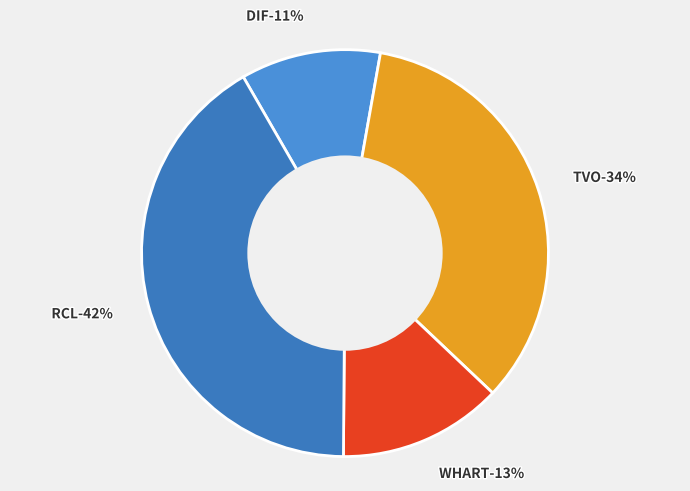

Combined, do DIF and WHART account for over 50%?

No